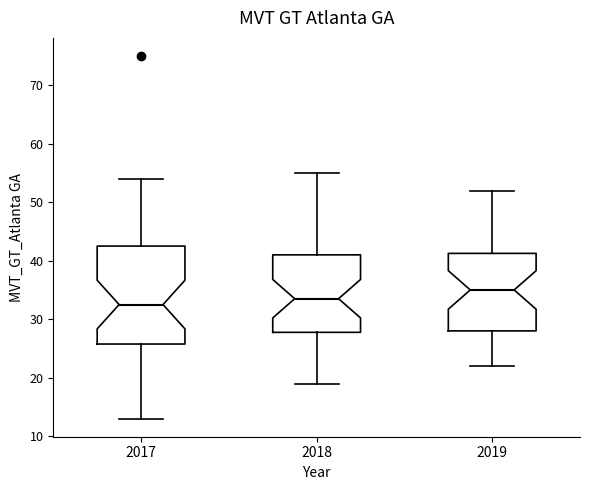

Reading left to right, transcribe this box plot: for each box, give where its median line is, the range the box spans, and where its two whiskers end, as read against the y-axis. The values are not printed on the chart, so give them approximately, as read against the axis.

2017: median 33, box 26 to 43, whiskers 13 to 54
2018: median 34, box 28 to 41, whiskers 19 to 55
2019: median 35, box 28 to 41, whiskers 22 to 52